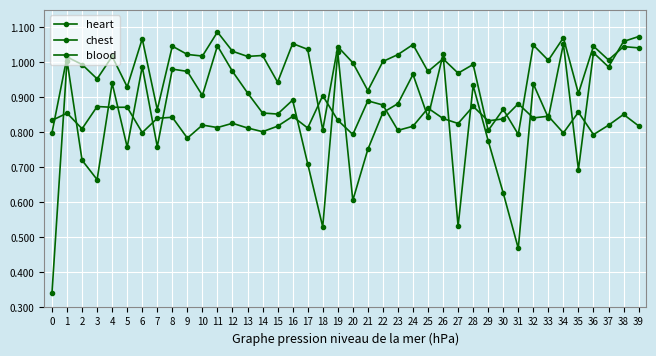

After their last crossing, which series has the higher values: blood or heart?

blood